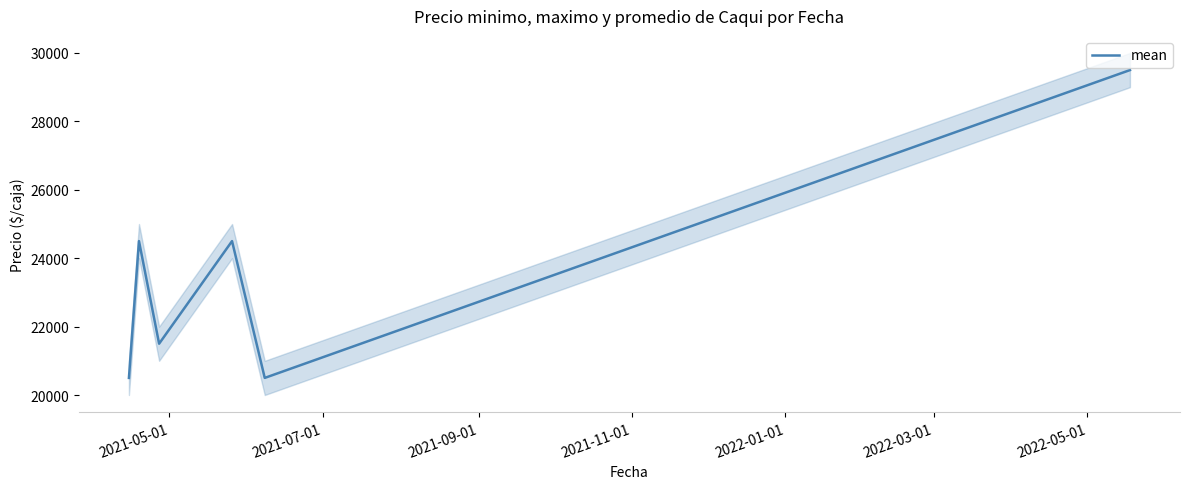

How many data points are less than 24500?

3